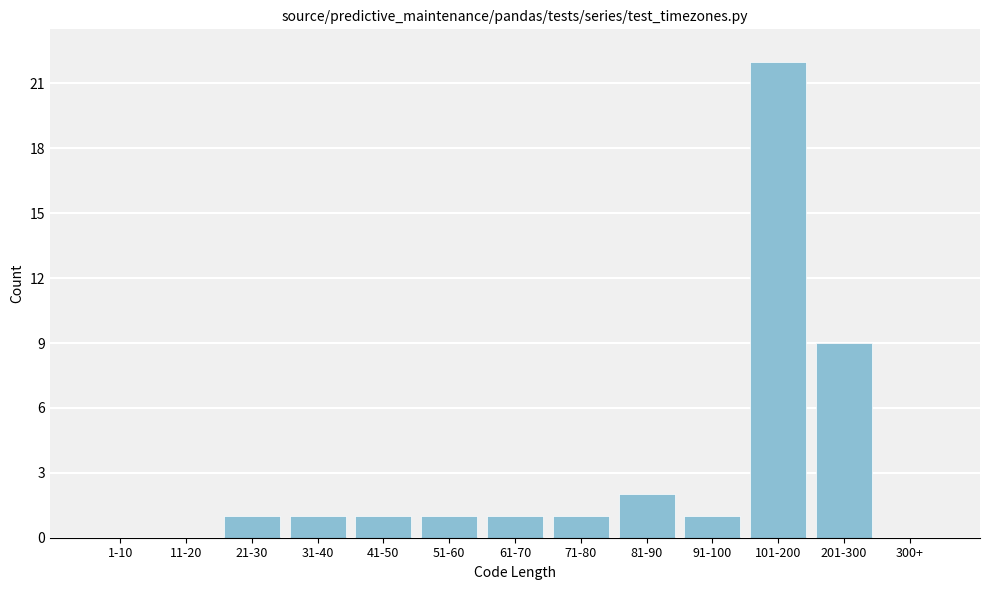

Reading left to right, transcribe all the data shown in this chart.

1-10=0	11-20=0	21-30=1	31-40=1	41-50=1	51-60=1	61-70=1	71-80=1	81-90=2	91-100=1	101-200=22	201-300=9	300+=0